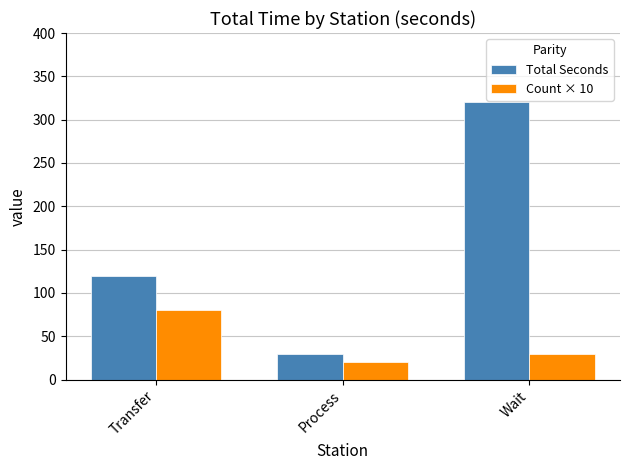

Which series has the largest total across all categories?

Total Seconds